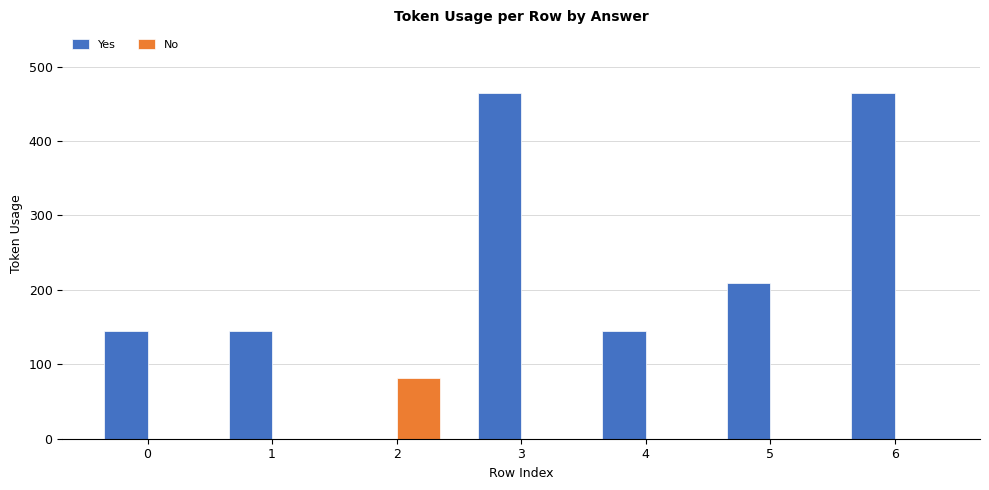

Is it true that No equals 0 at 1?

True